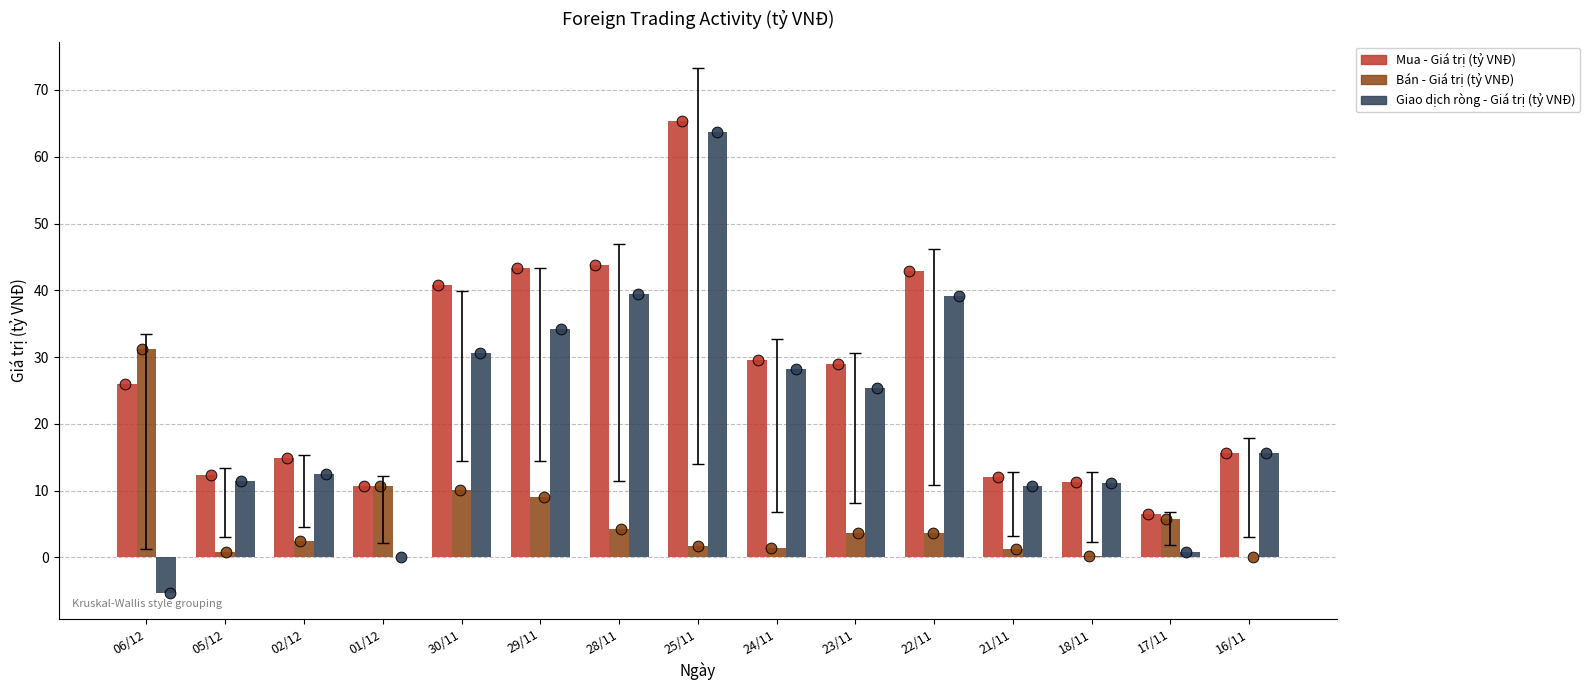

What is the total value across all series at 17/11?

13.0